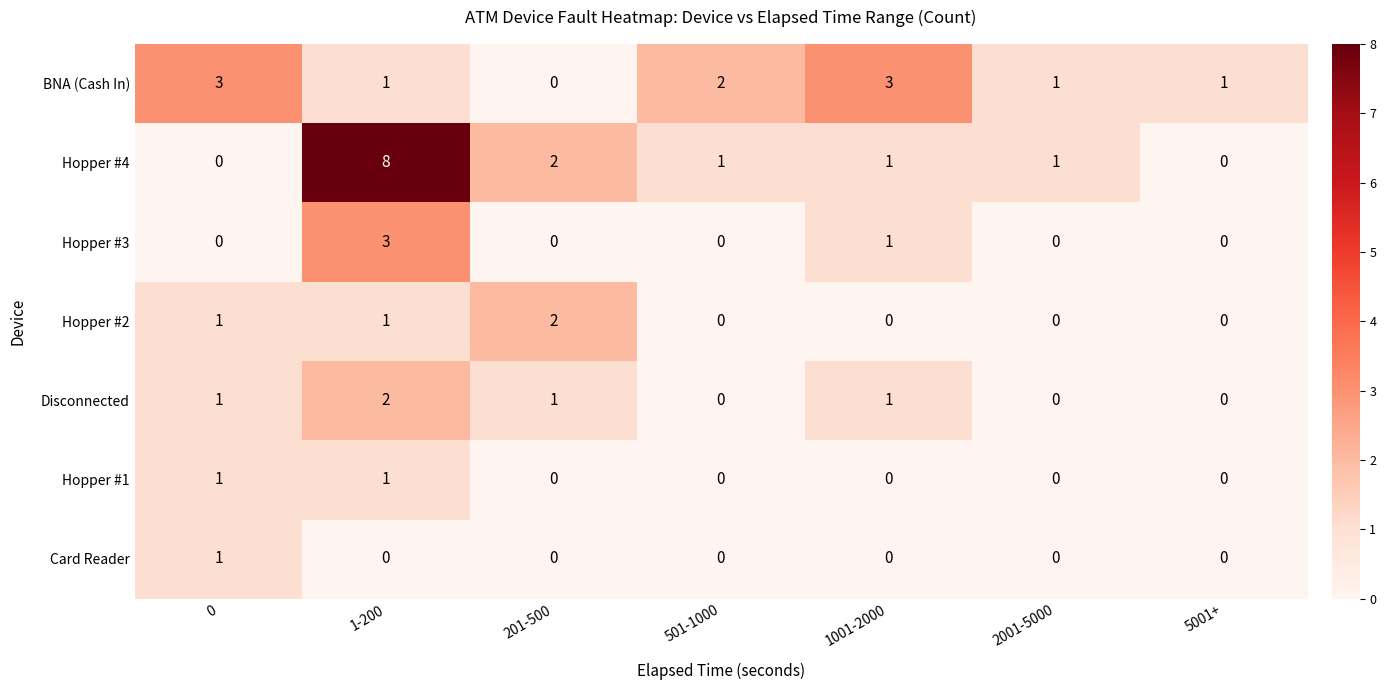

The Disconnected series shows 2 at 1-200. True or false?

True